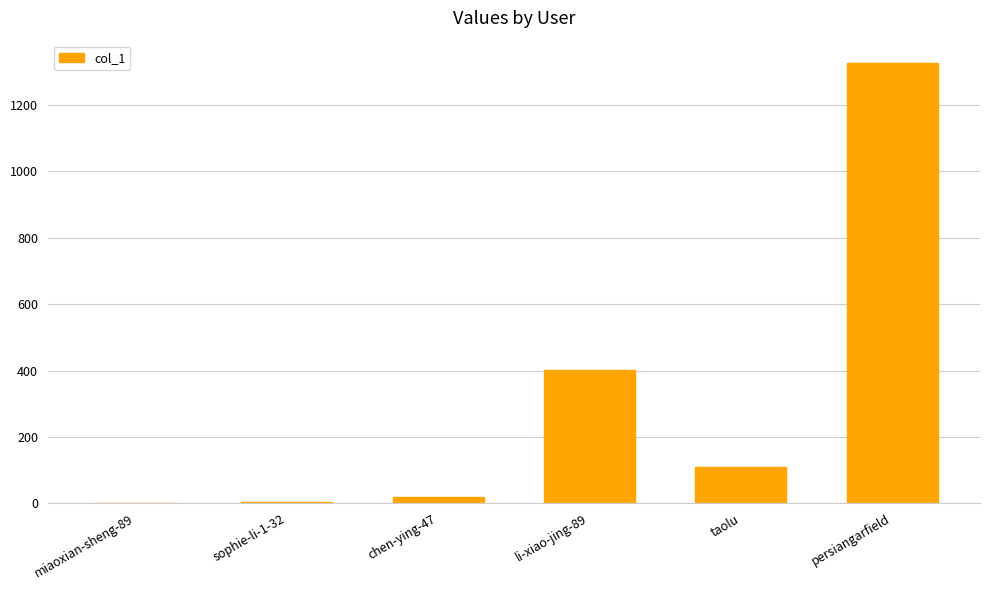

What is the greatest value displayed?

1327